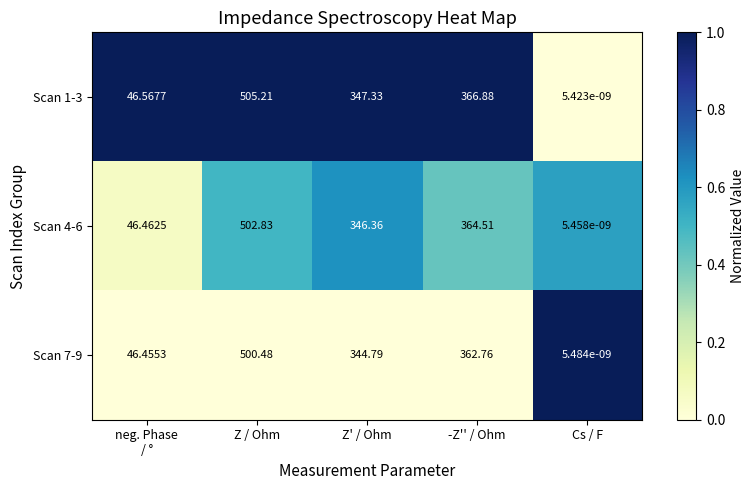

Which category has the highest value across all series?

Z / Ohm